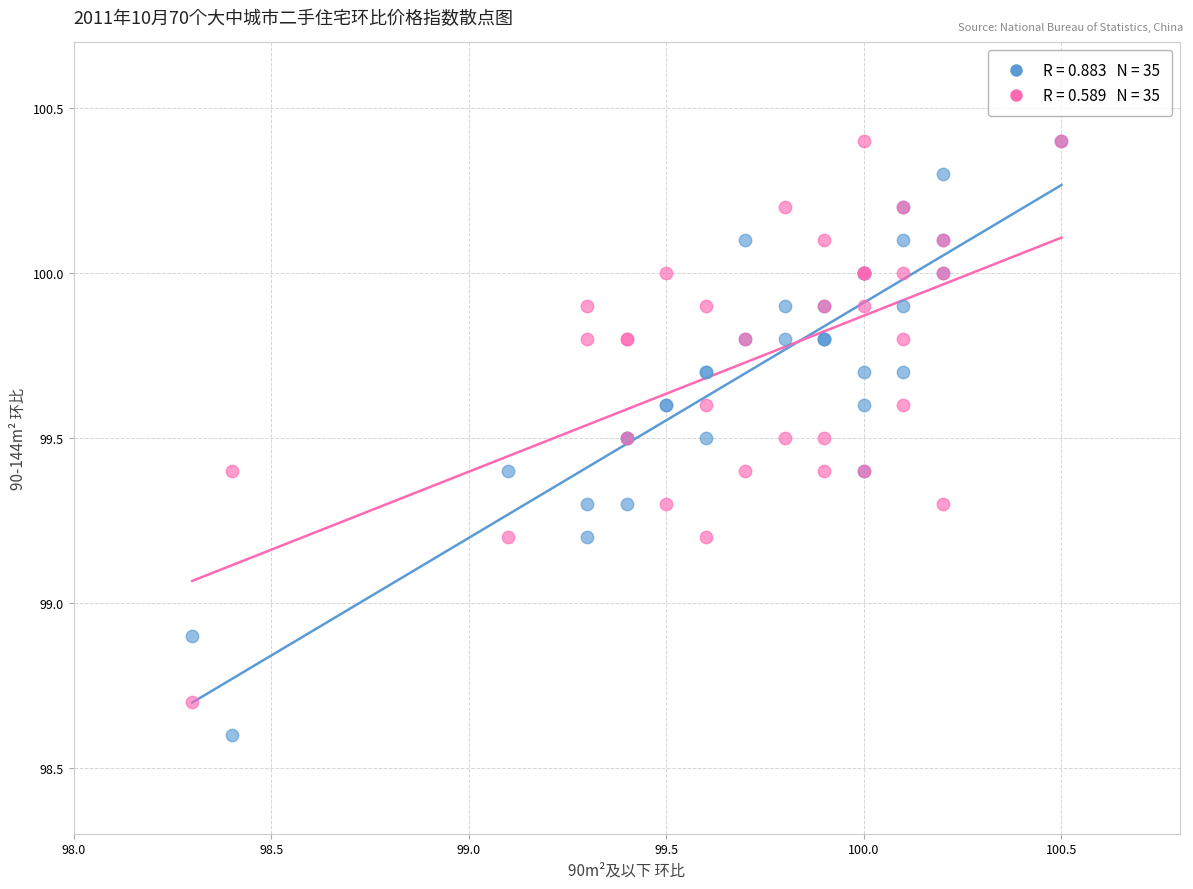

Across all series, what Y value is closest to 99?

98.9